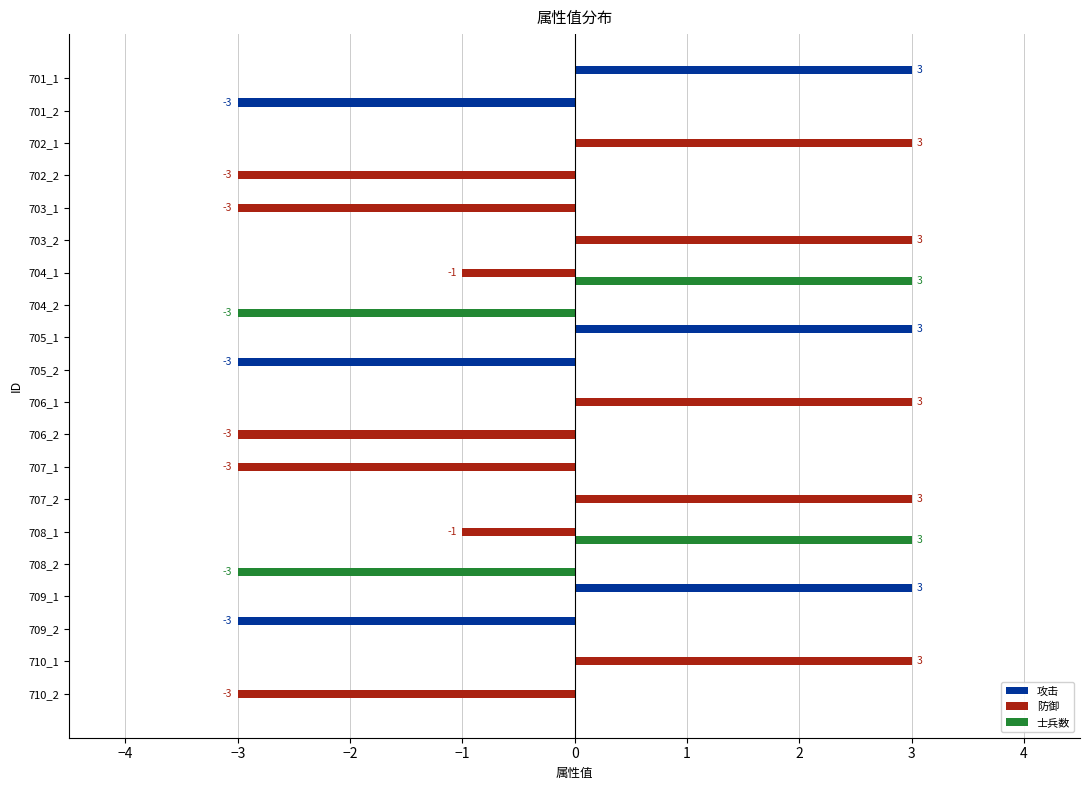

The 士兵数 series shows 3 at 705_2. True or false?

False